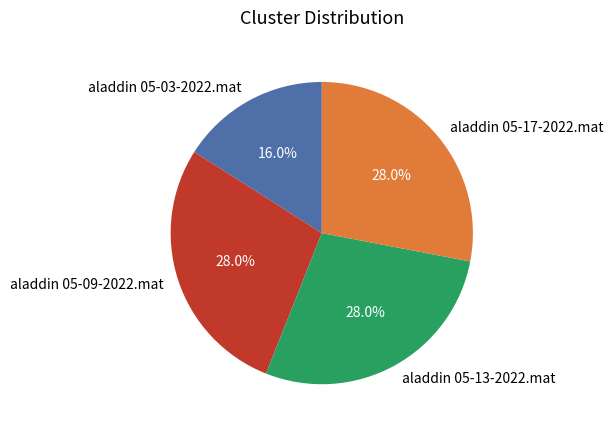

How many slices are in this pie chart?

4